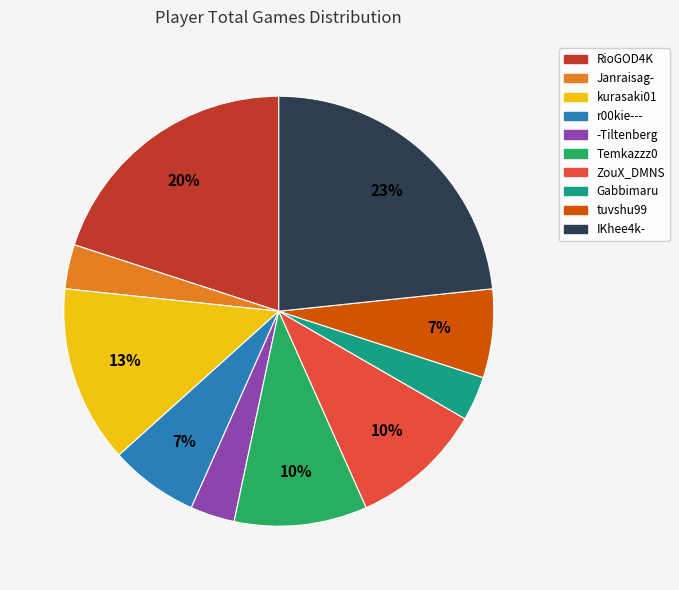

To the nearest percent, what is the difference between the RioGOD4K and tuvshu99 slice percentages?

13%